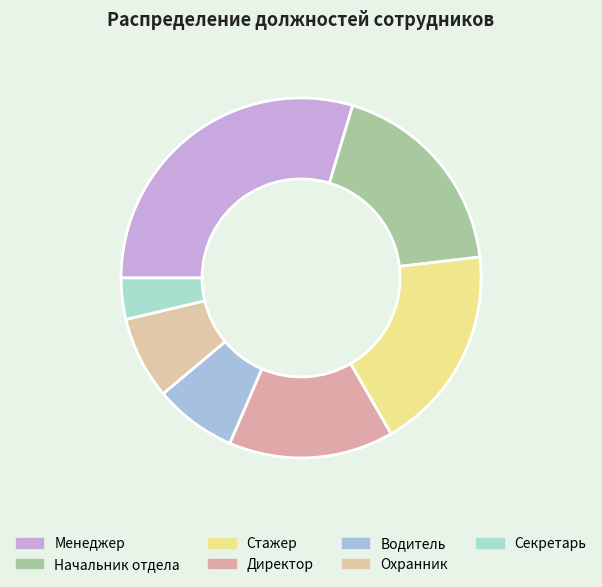

What is the change in value from Директор to Водитель?

-2